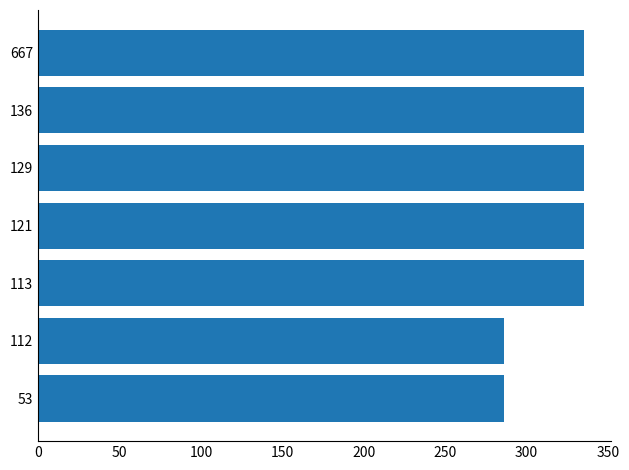

Reading top to bottom, transcribe all the data shown in this chart.

335.0	335.0	335.0	335.0	335.0	286.3	286.3